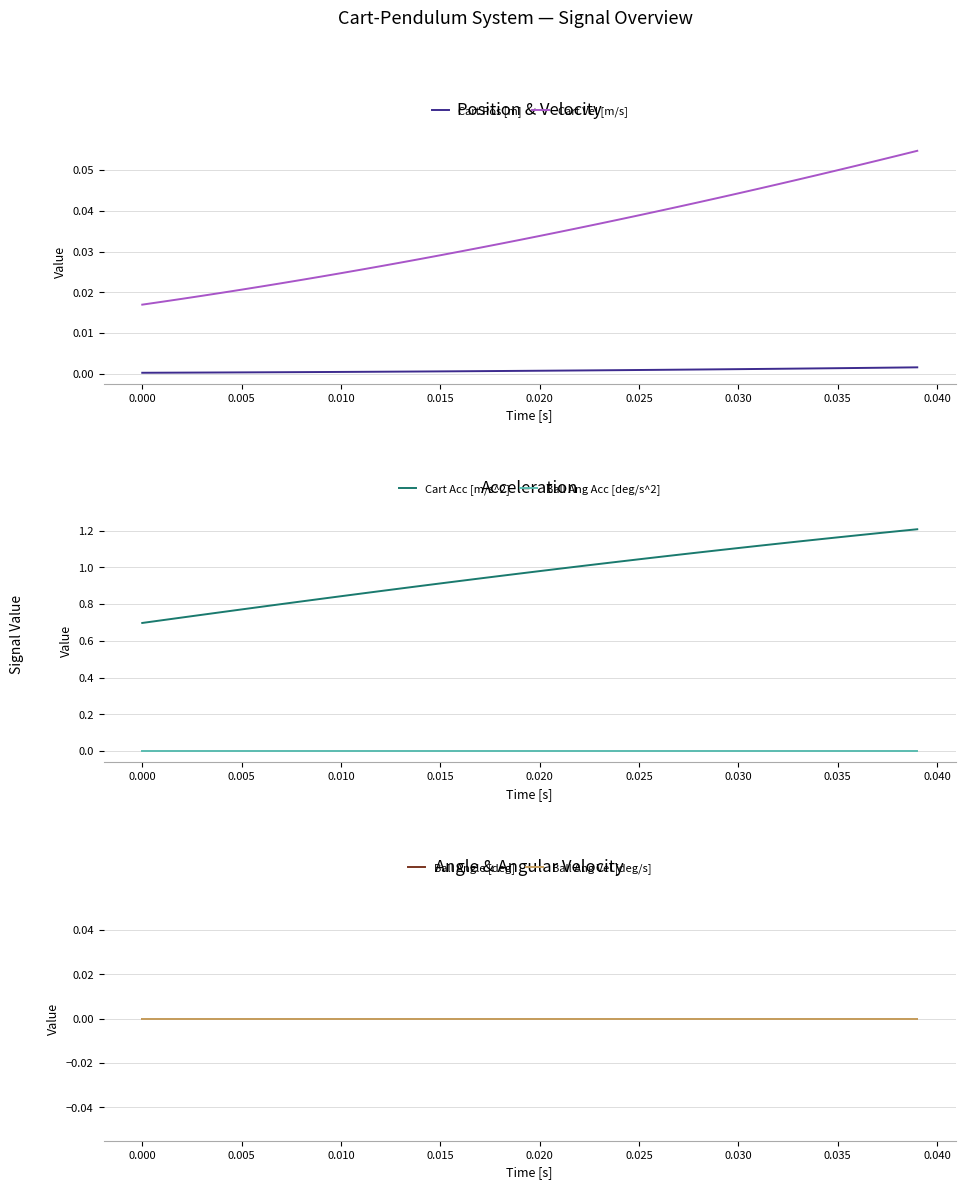

Count the number of data series in this chart.

6